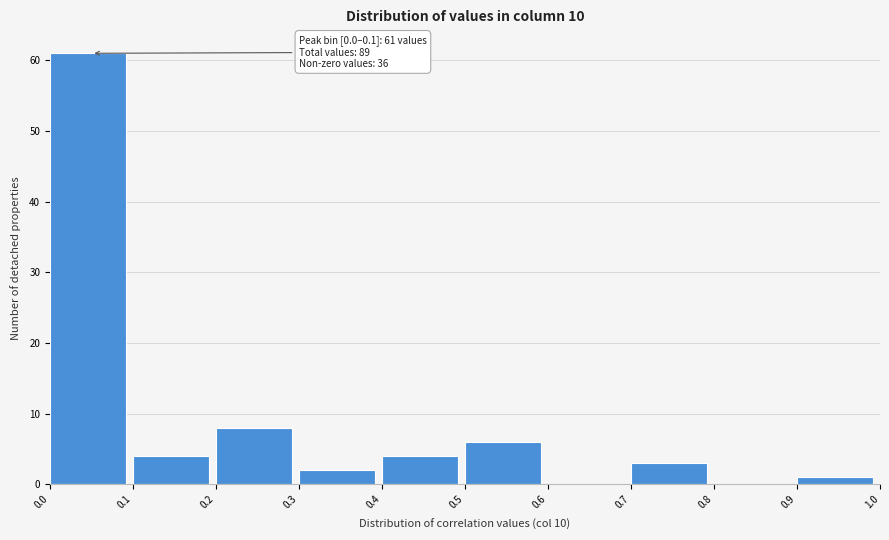

Over which range of the x-axis is the bar tallest?

0.0 to 0.1